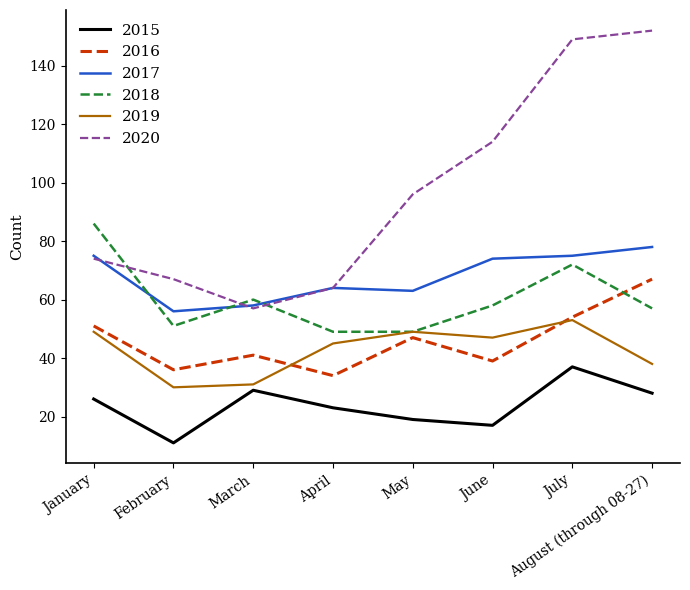

Where is the first local maximum for 2018?

March